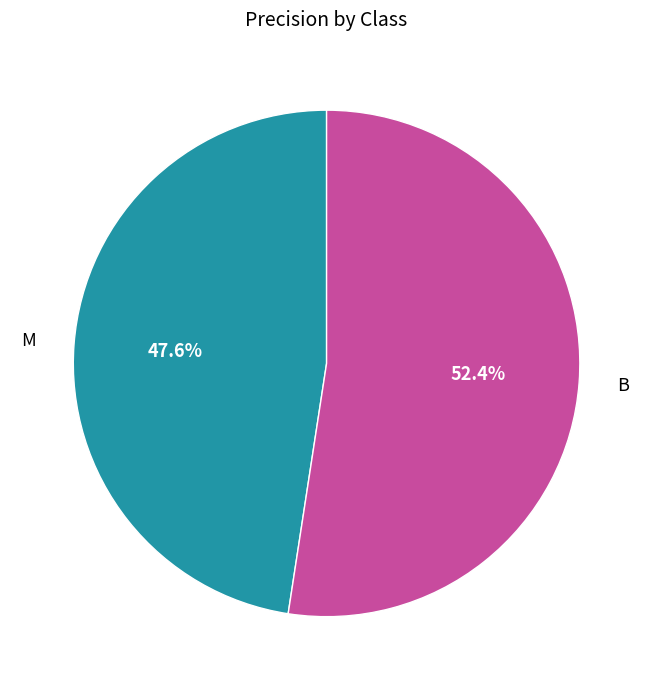

How many segments does this pie chart have?

2